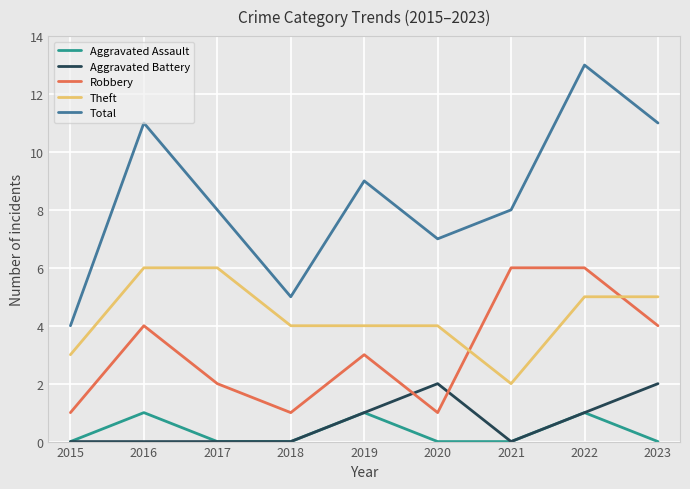

What is the difference between the highest and lowest values at 2018?

5